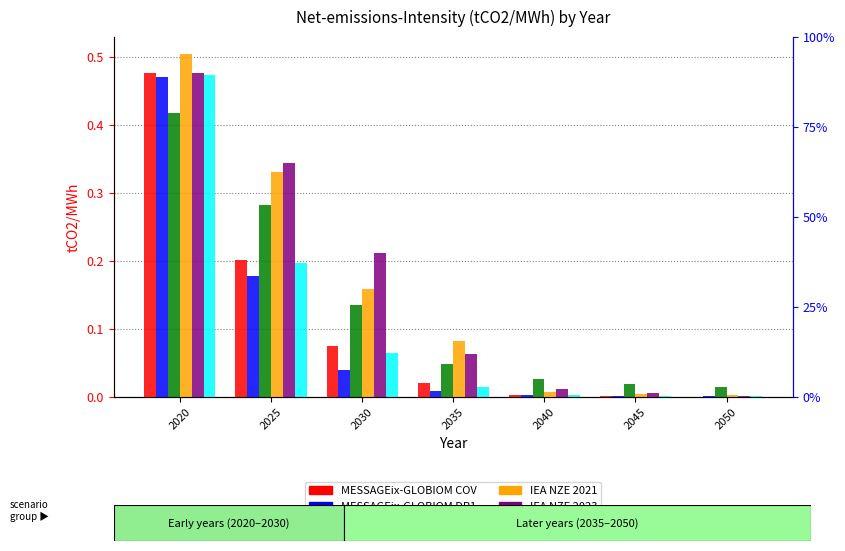

Which series has the largest total across all categories?

IEA NZE 2023